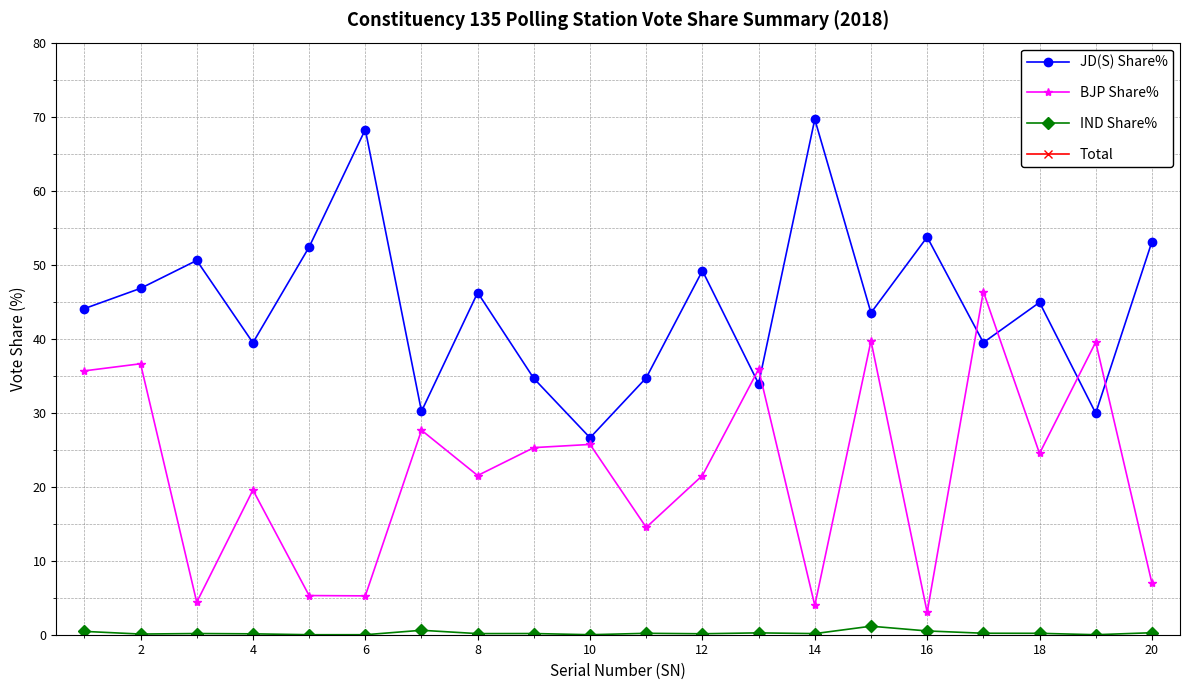

How many lines are shown in the chart?

4